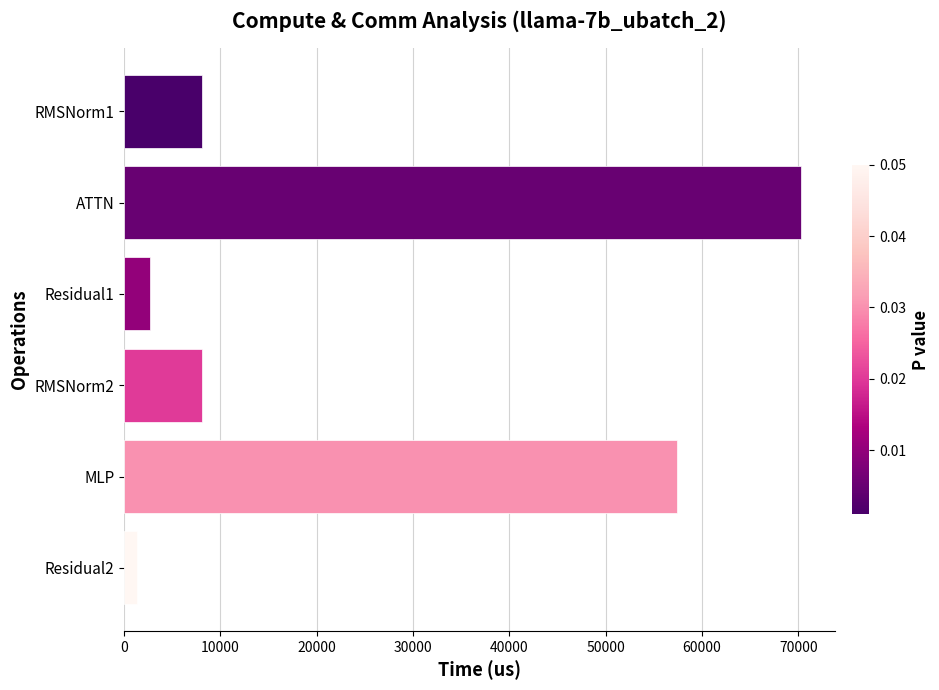

Are the bars horizontal?

Yes